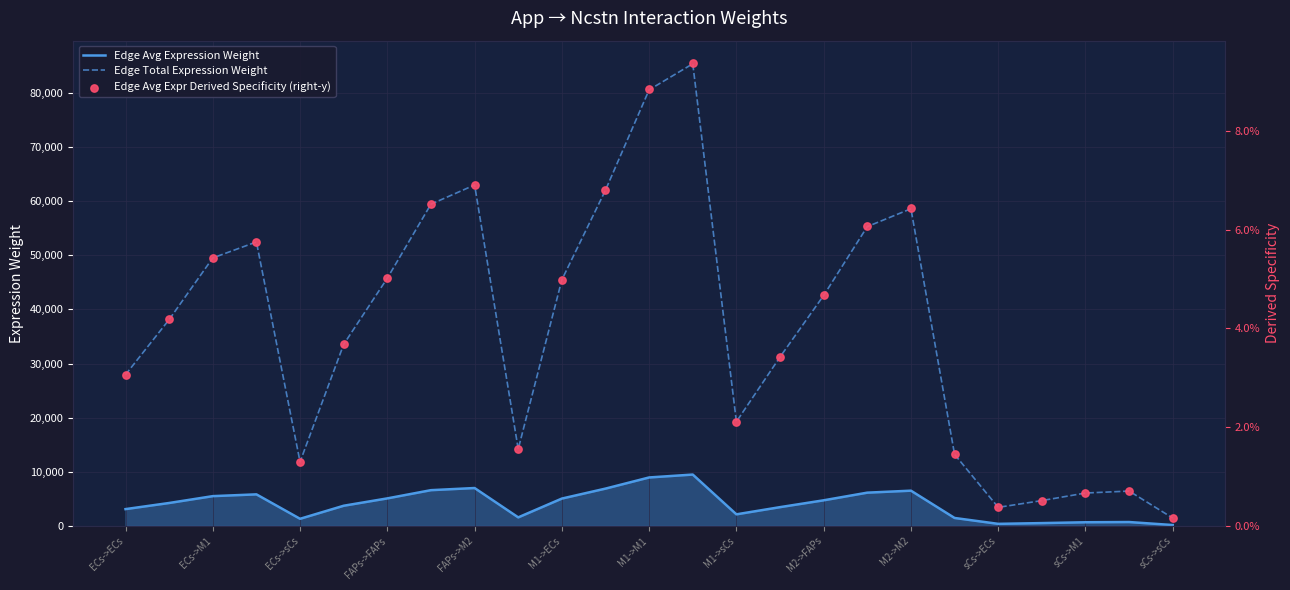

What are all the series names shown in the legend?

Edge Avg Expression Weight, Edge Total Expression Weight, Edge Avg Expr Derived Specificity (right-y)